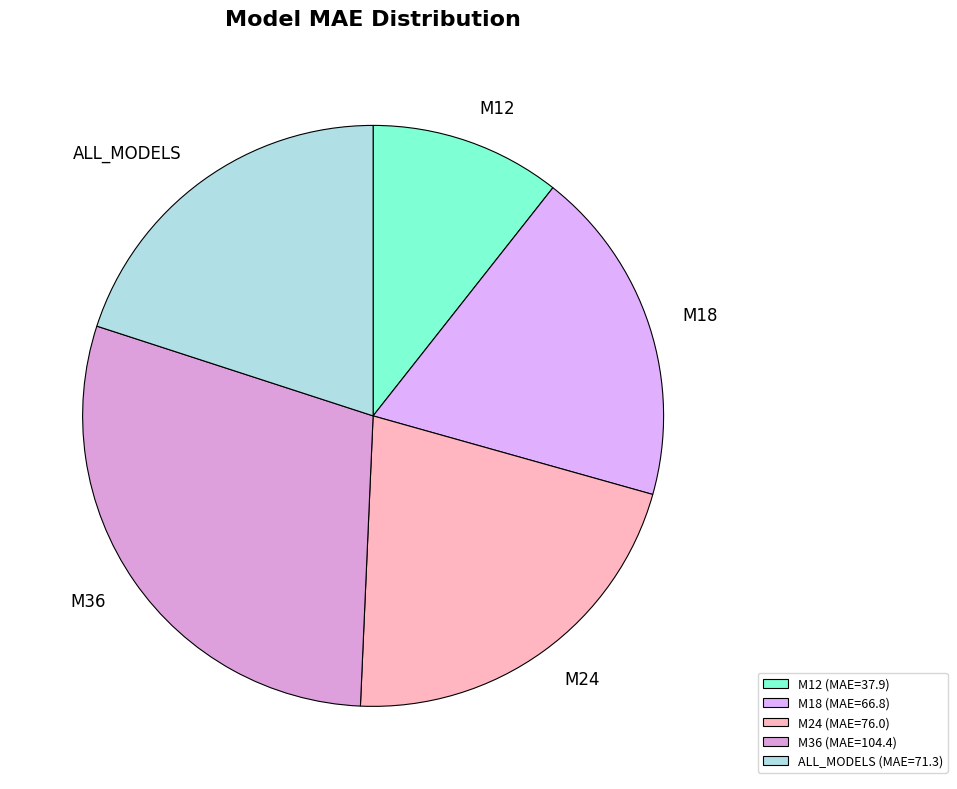

What is the smallest slice in the pie chart?

M12